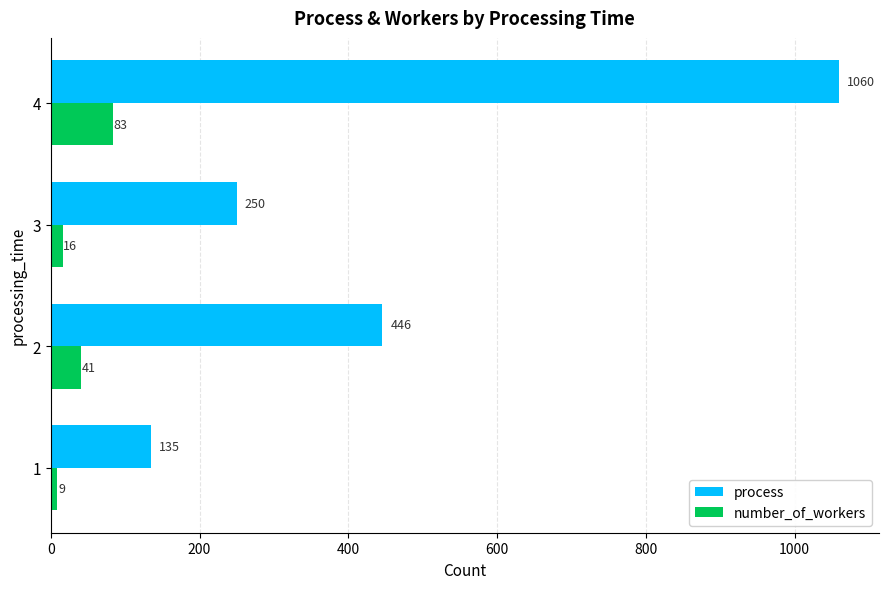

Which series has the largest range (max minus min)?

process